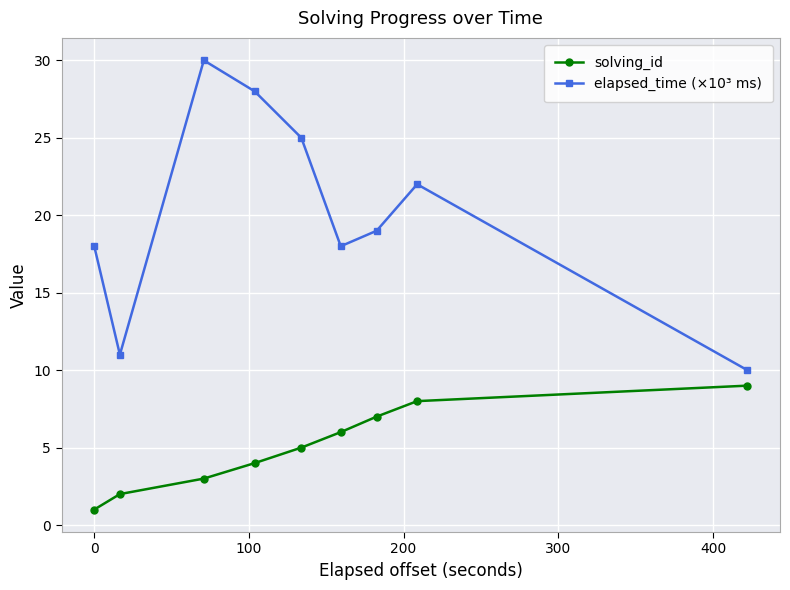

How many lines are shown in the chart?

2